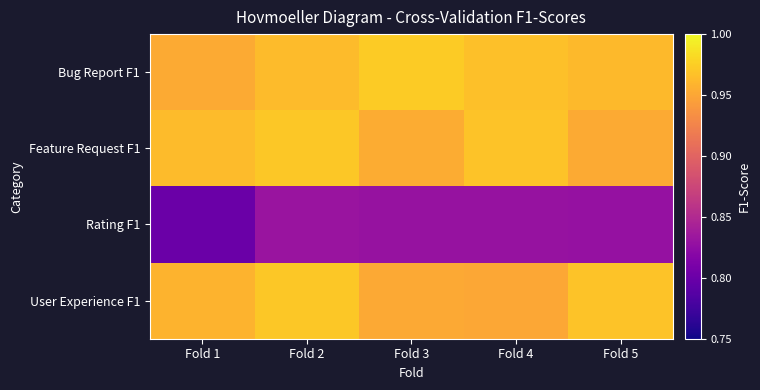

What is the greatest value displayed?

1.0